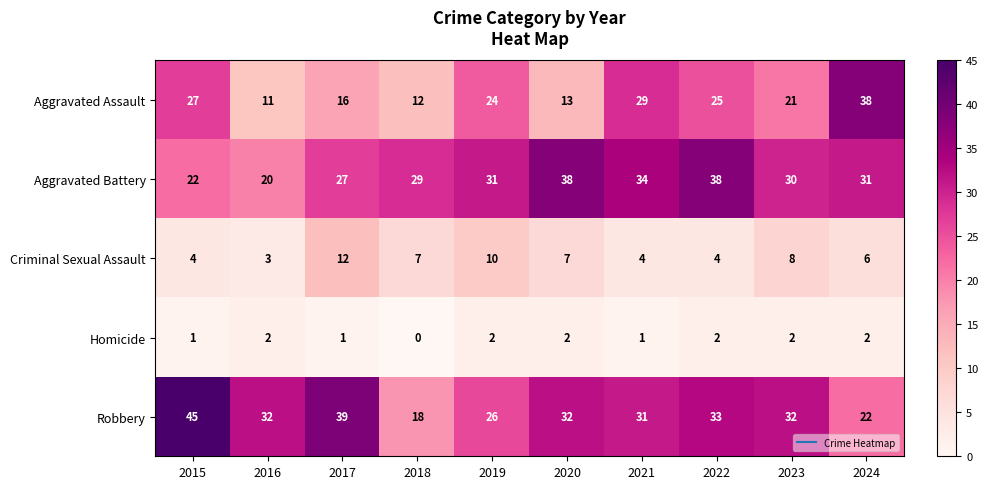

The value of Homicide at 2015 is 1. True or false?

True